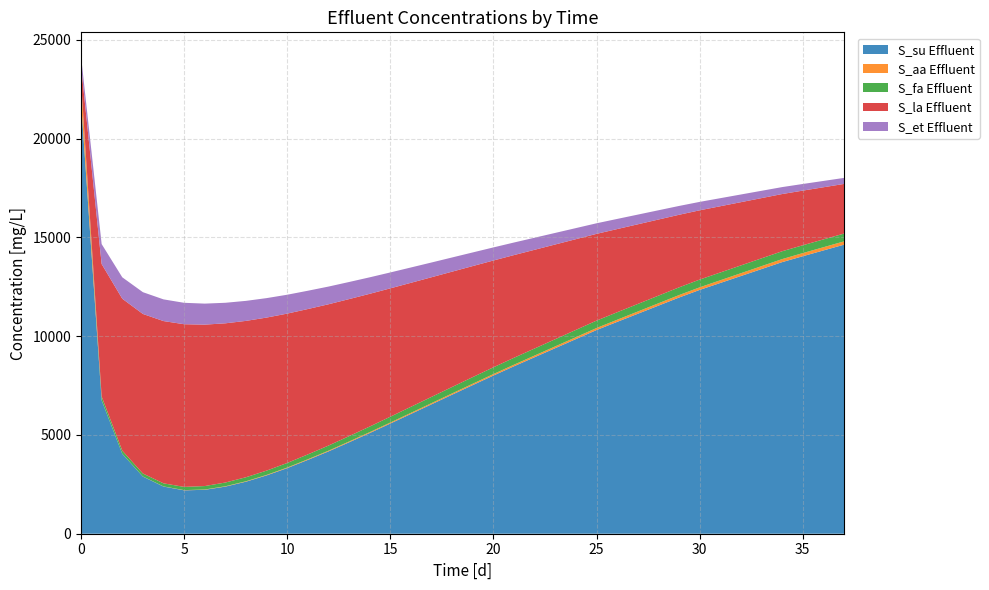

Reading left to right, extract all data points from this chart.

t [d]: 0=0.0	1=1.0	2=2.0	3=3.0	4=4.0	5=5.0	6=6.0	7=7.0	8=8.0	9=9.0	10=10.0	11=11.0	12=12.0	13=13.0	14=14.0	15=15.0	16=16.0	17=17.0	18=18.0	19=19.0	20=20.0	21=21.0	22=22.0	23=23.0	24=24.0	25=25.0	26=26.0	27=27.0	28=28.0	29=29.0	30=30.0	31=31.0	32=32.0	33=33.0	34=34.0	35=35.0	36=36.0	37=37.0
S_su Effluent: 0=21890.0	1=6751.4	2=4043.7	3=2892.6	4=2387.8	5=2196.5	6=2223.2	7=2385.1	8=2634.5	9=2952.5	10=3321.5	11=3736.8	12=4166.4	13=4627.9	14=5096.4	15=5578.0	16=6065.0	17=6552.2	18=7040.2	19=7526.0	20=8007.4	21=8477.8	22=8935.9	23=9393.9	24=9852.0	25=10310.0	26=10723.1	27=11133.5	28=11543.9	29=11954.3	30=12340.3	31=12692.0	32=13043.8	33=13395.5	34=13747.2	35=14046.0	36=14338.0	37=14630.0
S_aa Effluent: 0=950.0	1=3.3	2=2.6	3=5.0	4=8.0	5=11.3	6=14.7	7=18.2	8=21.8	9=25.5	10=29.3	11=33.2	12=37.2	13=41.4	14=45.6	15=50.1	16=54.7	17=59.4	18=64.3	19=69.3	20=74.5	21=79.9	22=85.4	23=91.0	24=96.5	25=102.1	26=107.9	27=113.7	28=119.5	29=125.4	30=131.1	31=136.7	32=142.2	33=147.8	34=153.4	35=158.1	36=162.7	37=167.2
S_fa Effluent: 0=100.0	1=192.0	2=158.8	3=150.7	4=154.2	5=163.0	6=174.9	7=188.4	8=202.5	9=216.8	10=231.0	11=244.6	12=258.0	13=270.8	14=283.2	15=294.8	16=305.5	17=316.0	18=325.6	19=334.7	20=342.9	21=350.3	22=356.5	23=362.7	24=368.9	25=375.2	26=378.9	27=382.4	28=386.0	29=389.6	30=392.1	31=393.4	32=394.6	33=395.8	34=397.0	35=396.6	36=395.9	37=395.2
S_la Effluent: 0=759.0	1=6704.0	2=7690.6	3=8075.9	4=8214.0	5=8233.2	6=8170.7	7=8058.5	8=7914.6	9=7746.2	10=7560.1	11=7358.5	12=7152.3	13=6936.2	14=6718.2	15=6497.3	16=6276.1	17=6055.4	18=5836.5	19=5619.2	20=5405.1	21=5196.9	22=4995.5	23=4794.0	24=4592.5	25=4391.0	26=4210.9	27=4032.1	28=3853.3	29=3674.5	30=3506.6	31=3353.9	32=3201.2	33=3048.5	34=2895.9	35=2766.2	36=2639.4	37=2512.6
S_et Effluent: 0=471.0	1=1010.4	2=1083.4	3=1101.6	4=1097.9	5=1084.2	6=1063.7	7=1039.4	8=1012.9	9=984.7	10=955.5	11=925.6	12=895.5	13=865.2	14=835.0	15=805.0	16=775.6	17=746.4	18=717.9	19=689.7	20=662.3	21=635.9	22=610.6	23=585.3	24=560.1	25=534.8	26=512.6	27=490.6	28=468.6	29=446.6	30=426.0	31=407.3	32=388.7	33=370.1	34=351.4	35=335.7	36=320.3	37=304.9